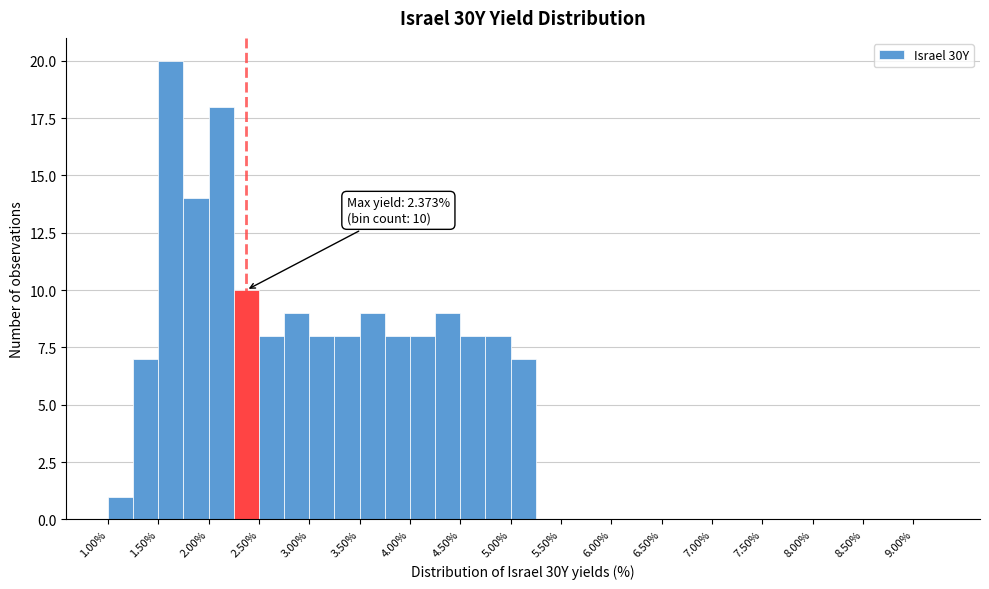

Over which range of the x-axis is the bar tallest?

1.50 to 1.75